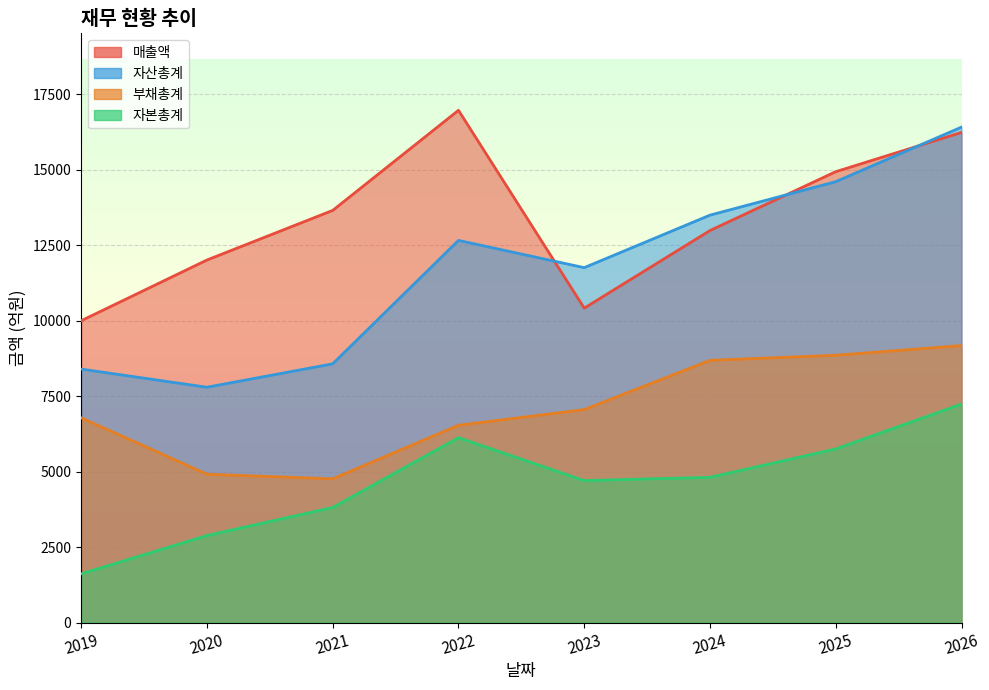

True or false: 자본총계 and 부채총계 intersect in this chart.

False